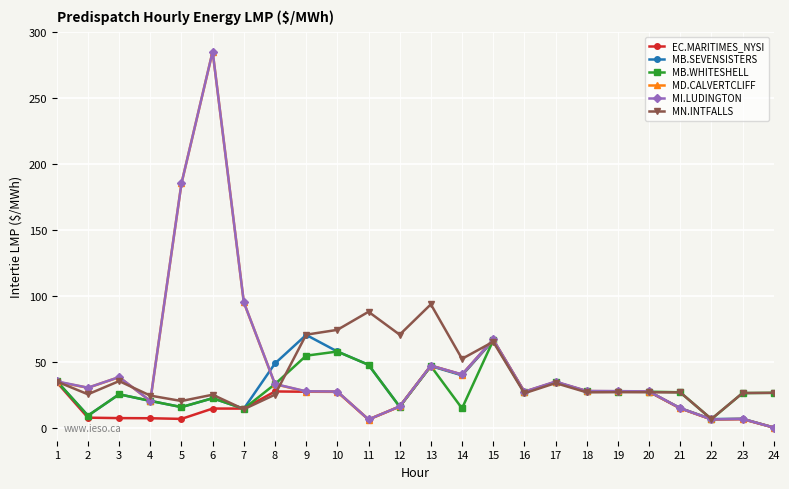

Which series has the widest spread of values?

MI.LUDINGTON